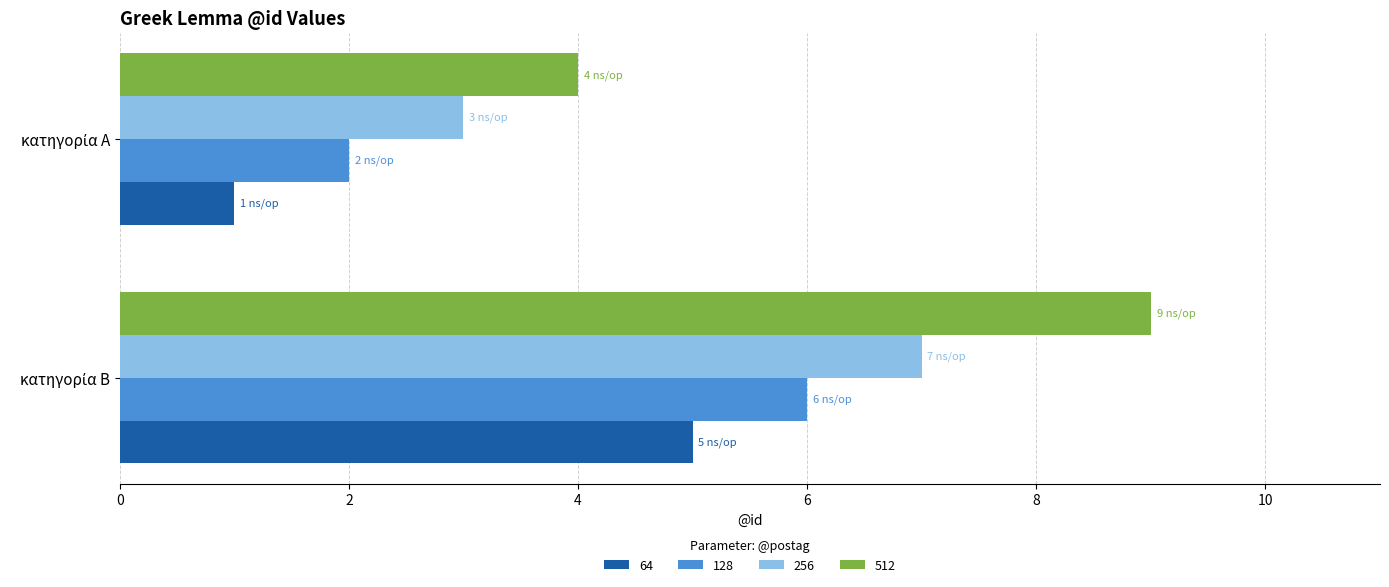

What is the sum of all 128 values?

8